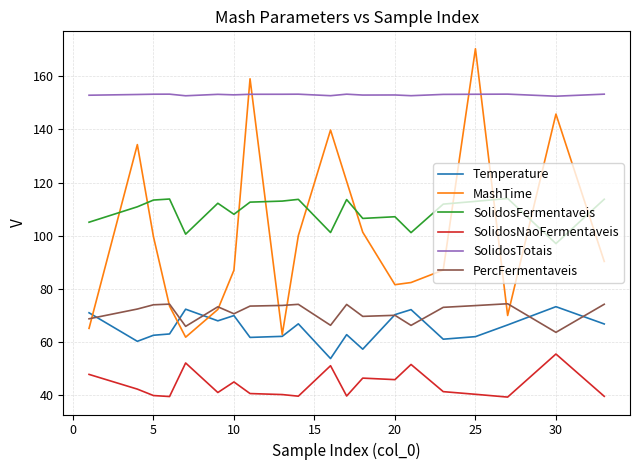

What is the minimum value for MashTime?

61.8